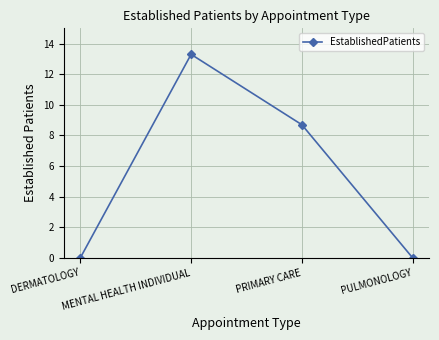

Reading left to right, list all the values displayed in this chart.

DERMATOLOGY=0.0	MENTAL HEALTH INDIVIDUAL=13.3	PRIMARY CARE=8.7	PULMONOLOGY=0.0